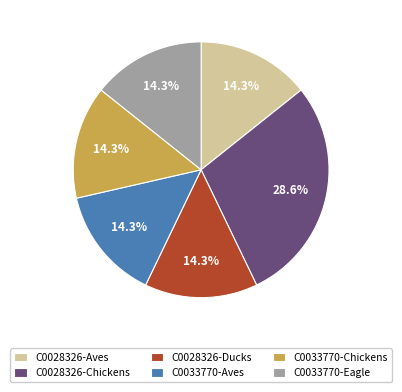

What is the ratio of the value at C0033770-Aves to the value at C0028326-Ducks?

1.0